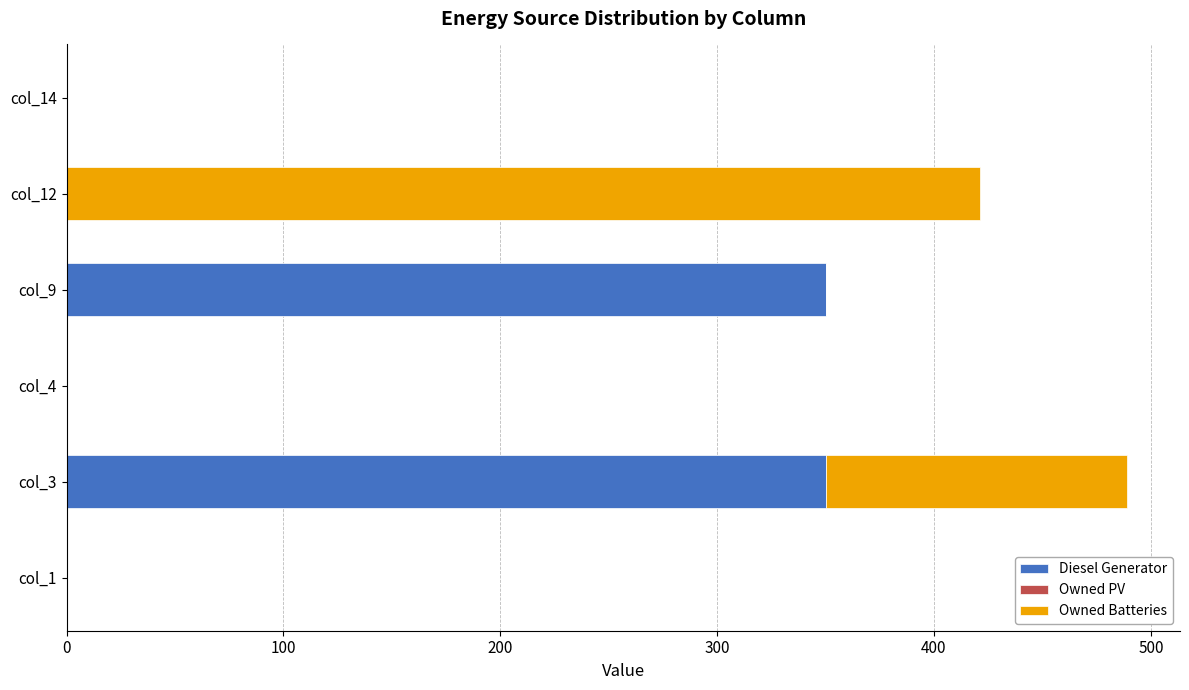

The value of Diesel Generator at col_9 is 529. True or false?

False